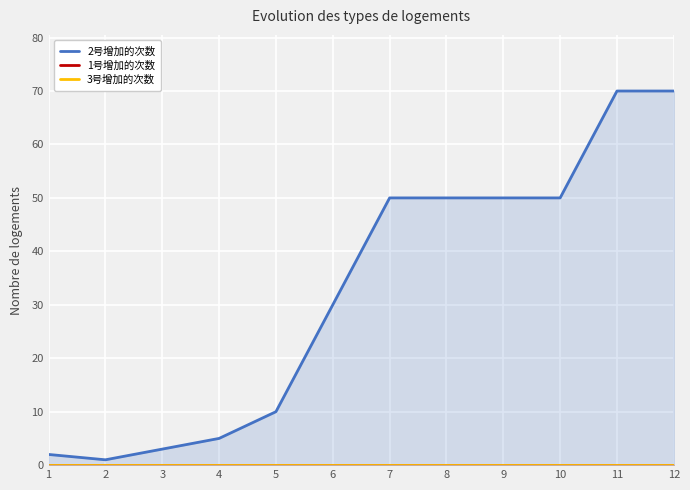

Rank the series by their maximum value, from highest to lowest.

2号增加的次数, 1号增加的次数, 3号增加的次数